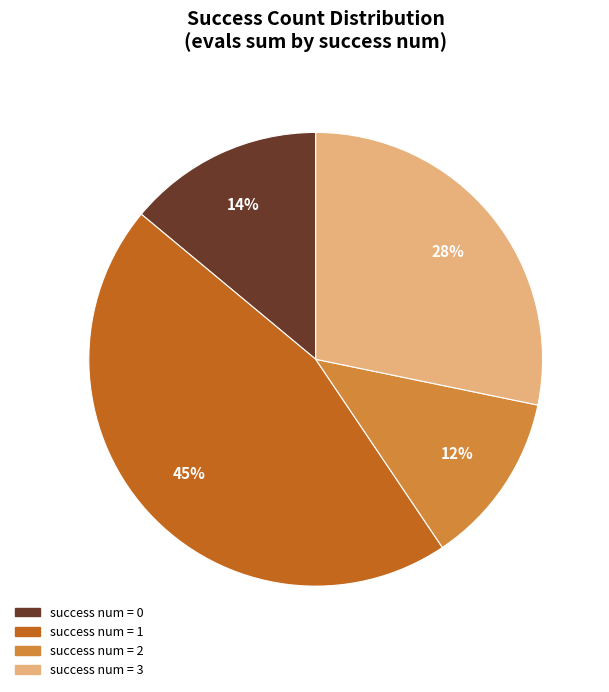

How many slices are in this pie chart?

4